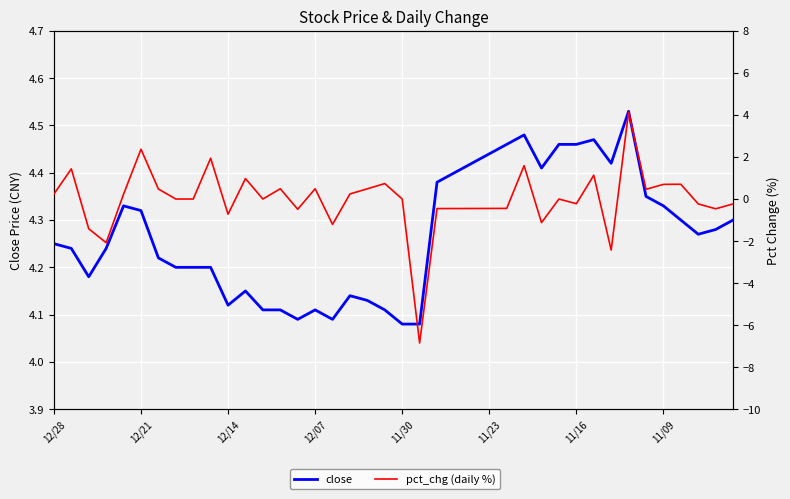

True or false: pct_chg (daily %) and close intersect in this chart.

False